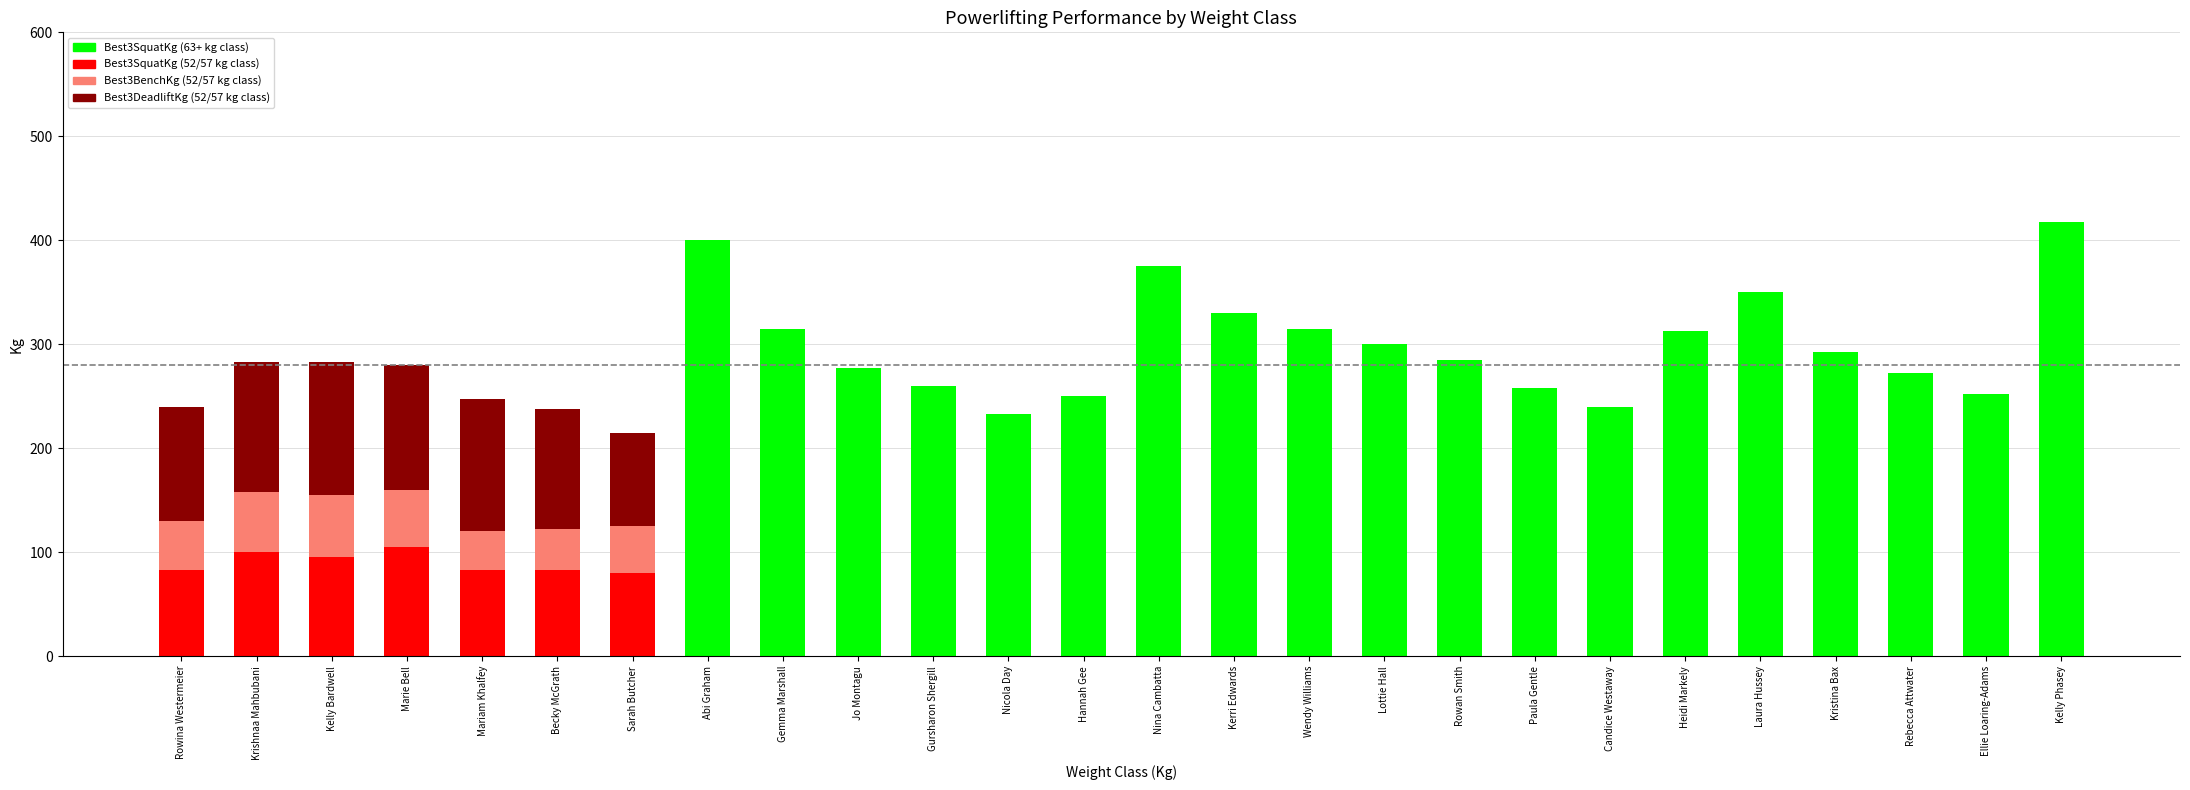

Are the bars grouped side by side (vs. stacked)?

No